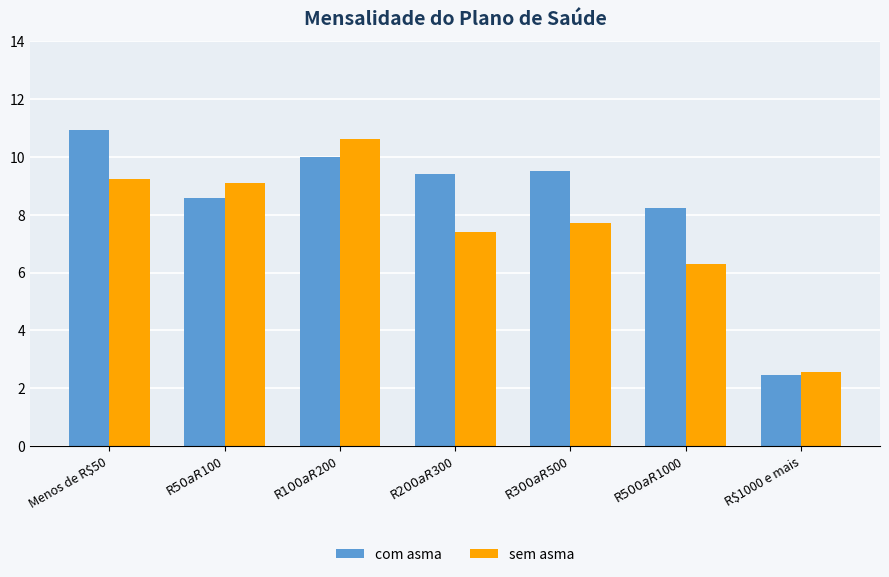

Which series has the largest range (max minus min)?

com asma